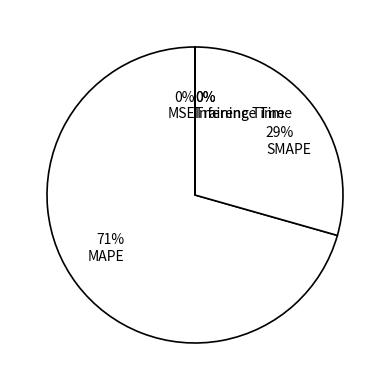

To the nearest percent, what portion does SMAPE represent?

29%